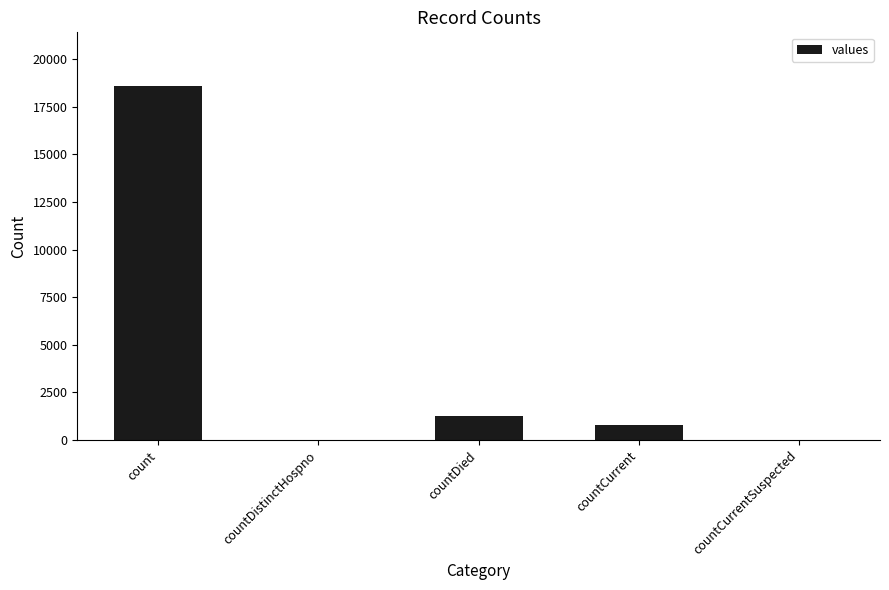

Reading right to left, list all the values displayed in this chart.

0	789	1250	0	18615